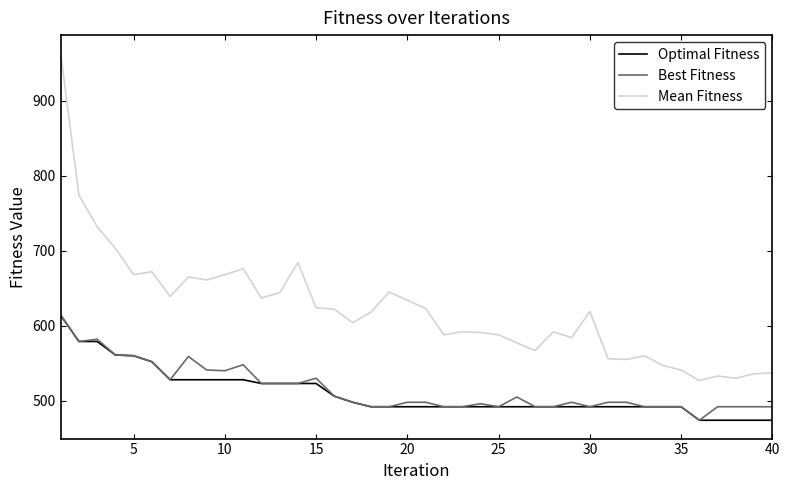

What is the minimum value for Optimal Fitness?

474